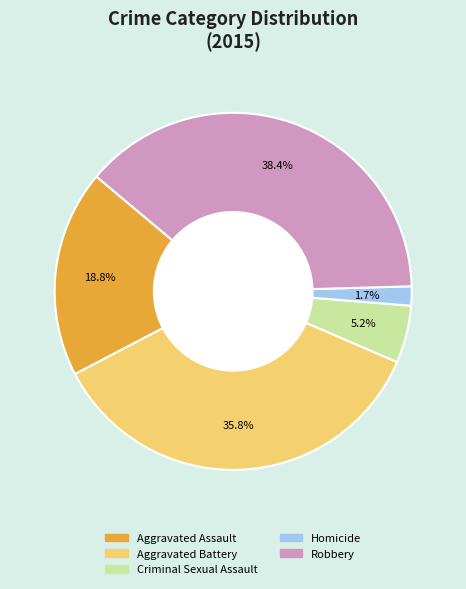

Between Criminal Sexual Assault and Aggravated Assault, which is larger?

Aggravated Assault